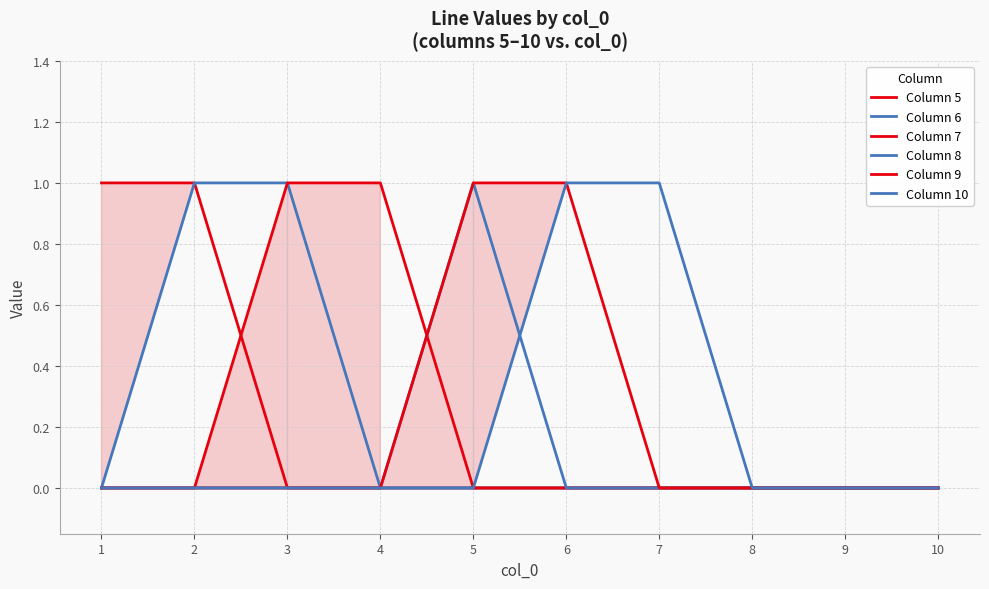

Reading left to right, what are all the values shown in this chart?

Column 5: 1	1	0	0	0	0	0	0	0	0
Column 6: 0	1	1	0	0	0	0	0	0	0
Column 7: 0	0	1	1	0	0	0	0	0	0
Column 8: 0	0	0	0	1	0	0	0	0	0
Column 9: 0	0	0	0	1	1	0	0	0	0
Column 10: 0	0	0	0	0	1	1	0	0	0